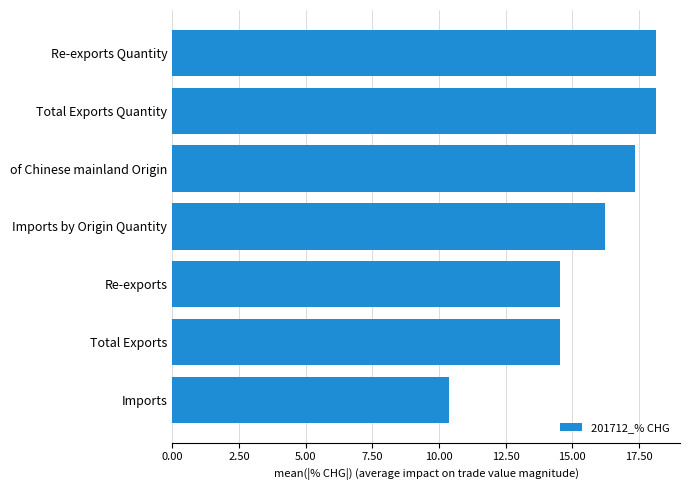

What is the difference between the maximum and minimum values?

7.8